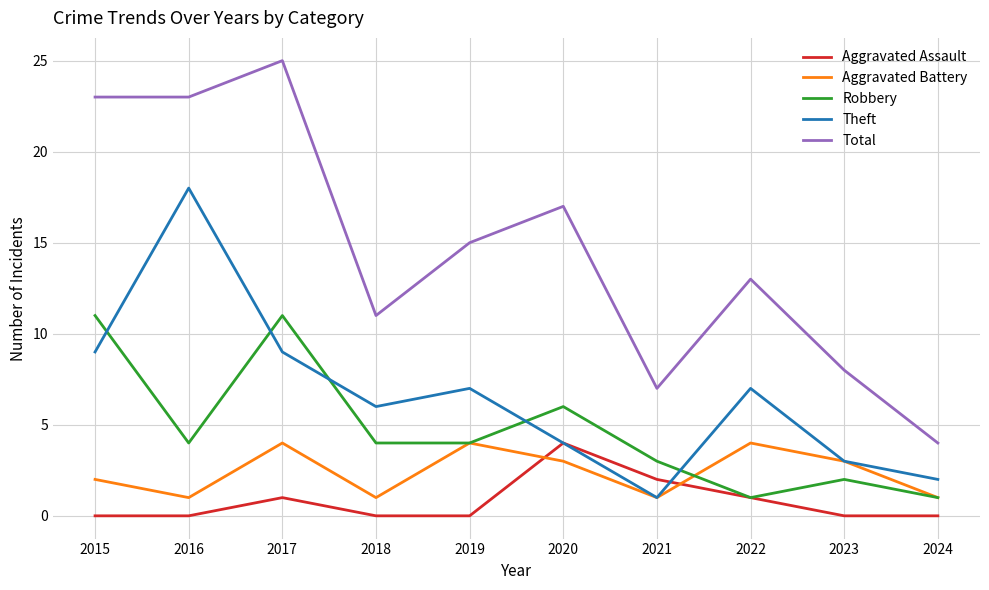

True or false: Aggravated Assault has a value of 1 at 2022.

True